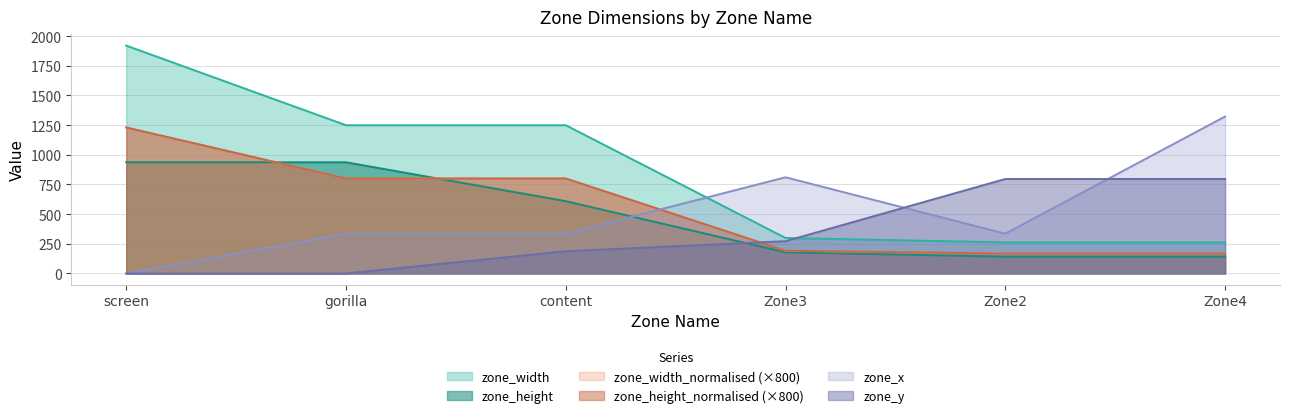

Where do zone_width_normalised and zone_height first cross each other?

screen and gorilla